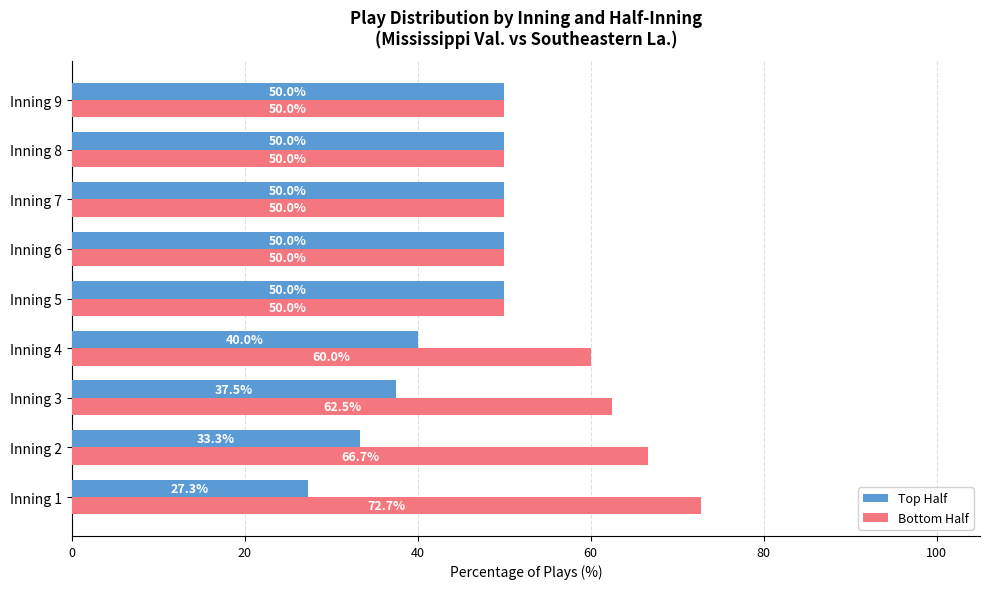

At which label is Top Half closest to 38?

Inning 3